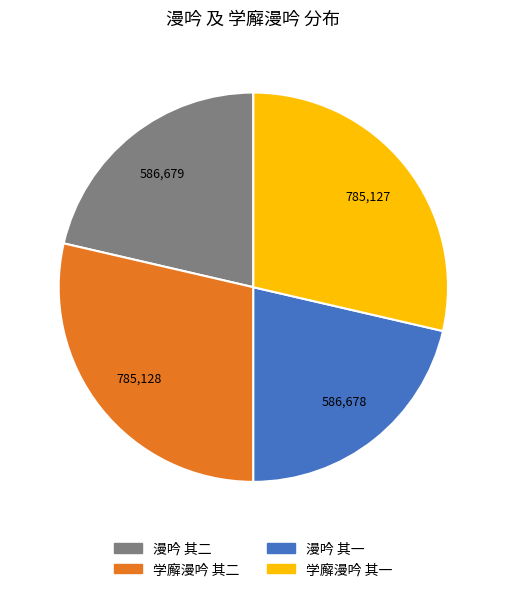

What is the ratio of the value at 漫吟 其二 to the value at 学廨漫吟 其二?

0.7